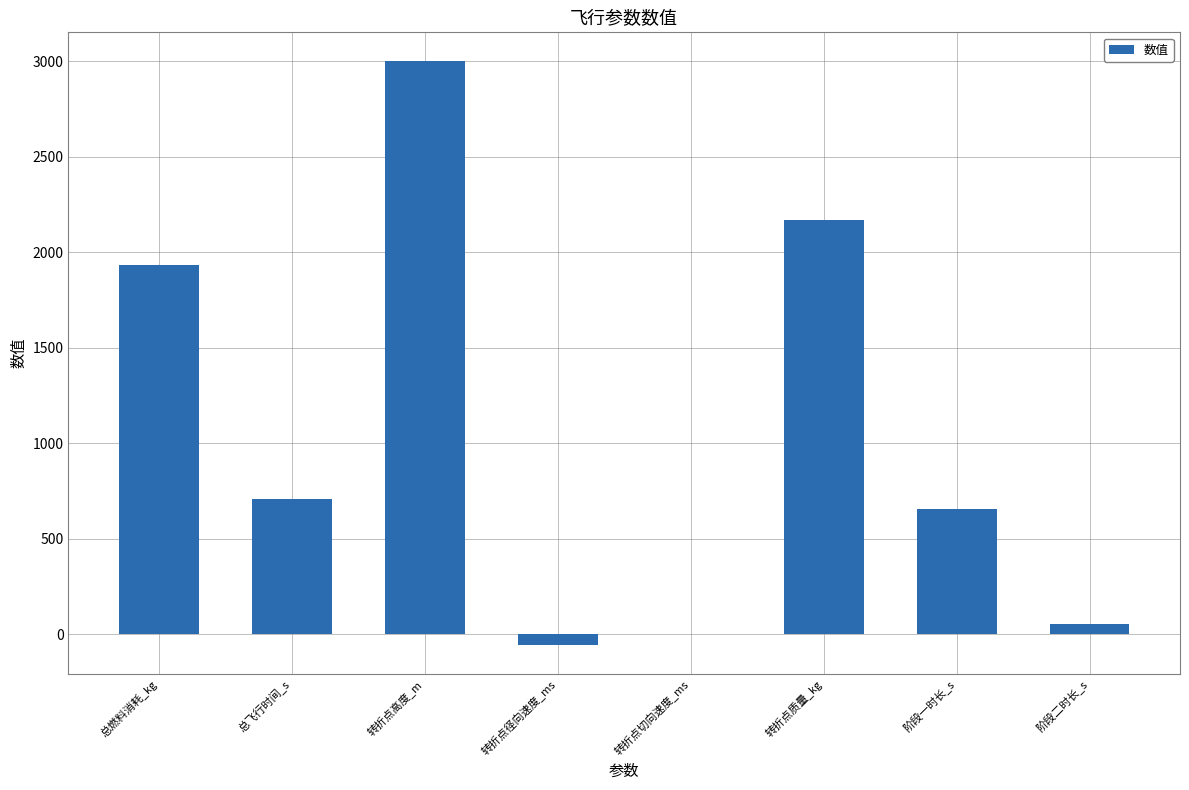

Is it true that the value at 阶段一时长_s is 654.9?

True